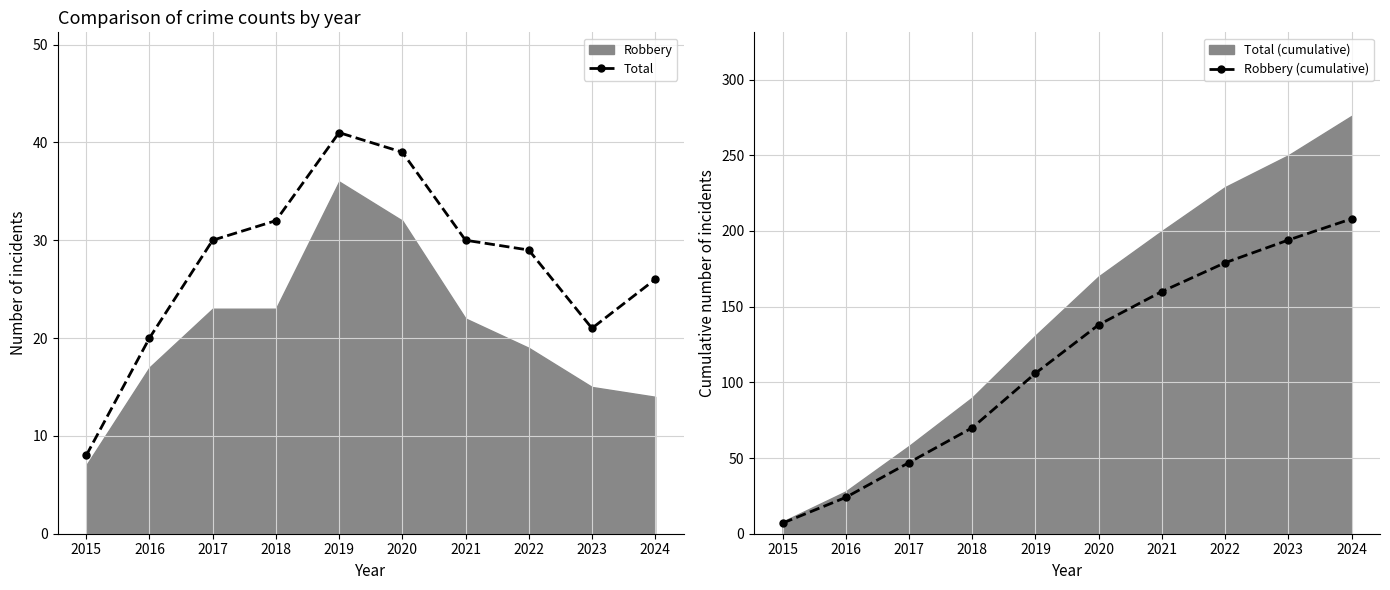

Which series has the widest spread of values?

Robbery (cumulative)